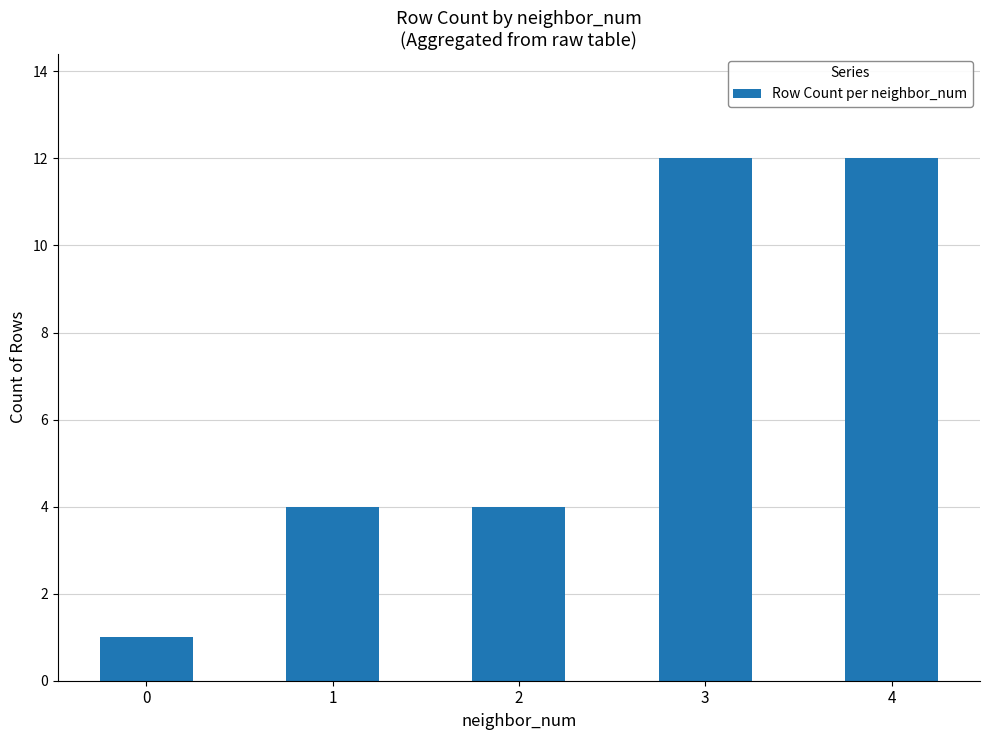

How many bars are there in total?

5